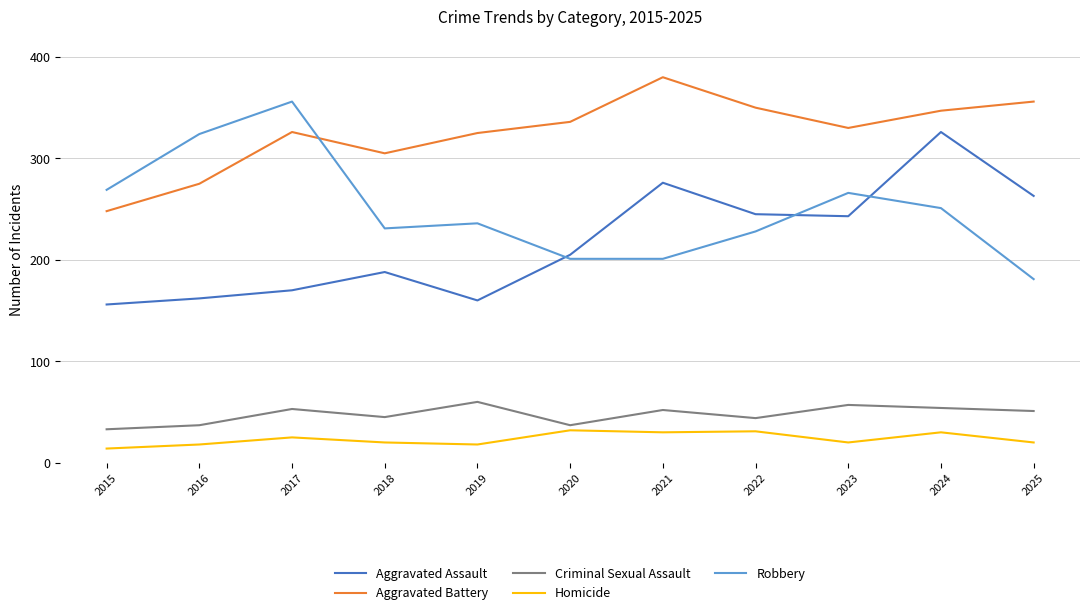

Which series has the largest total across all categories?

Aggravated Battery